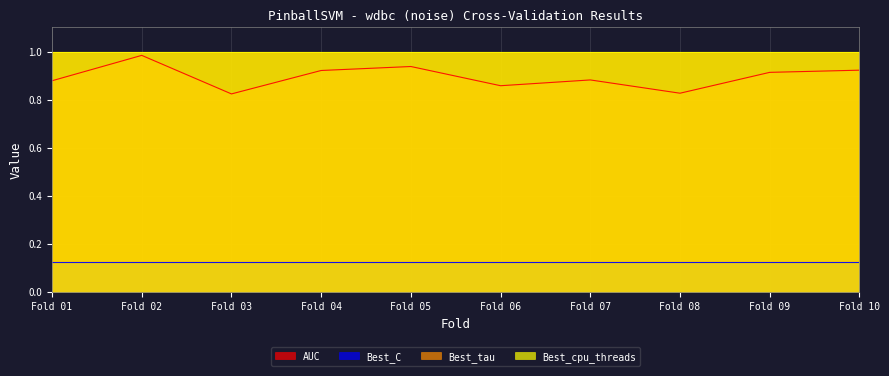

True or false: AUC and Best_C cross at least once.

False